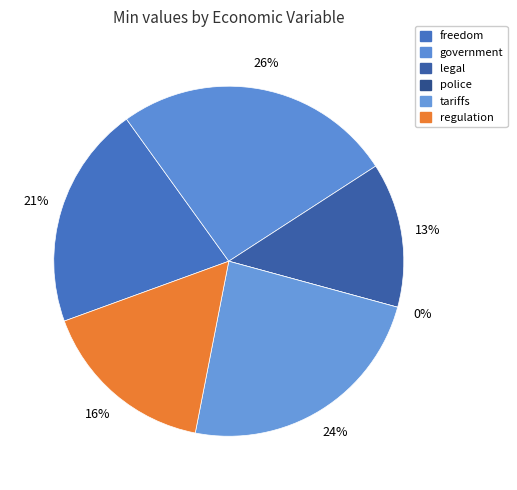

Is there any slice that represents more than half of the pie?

No